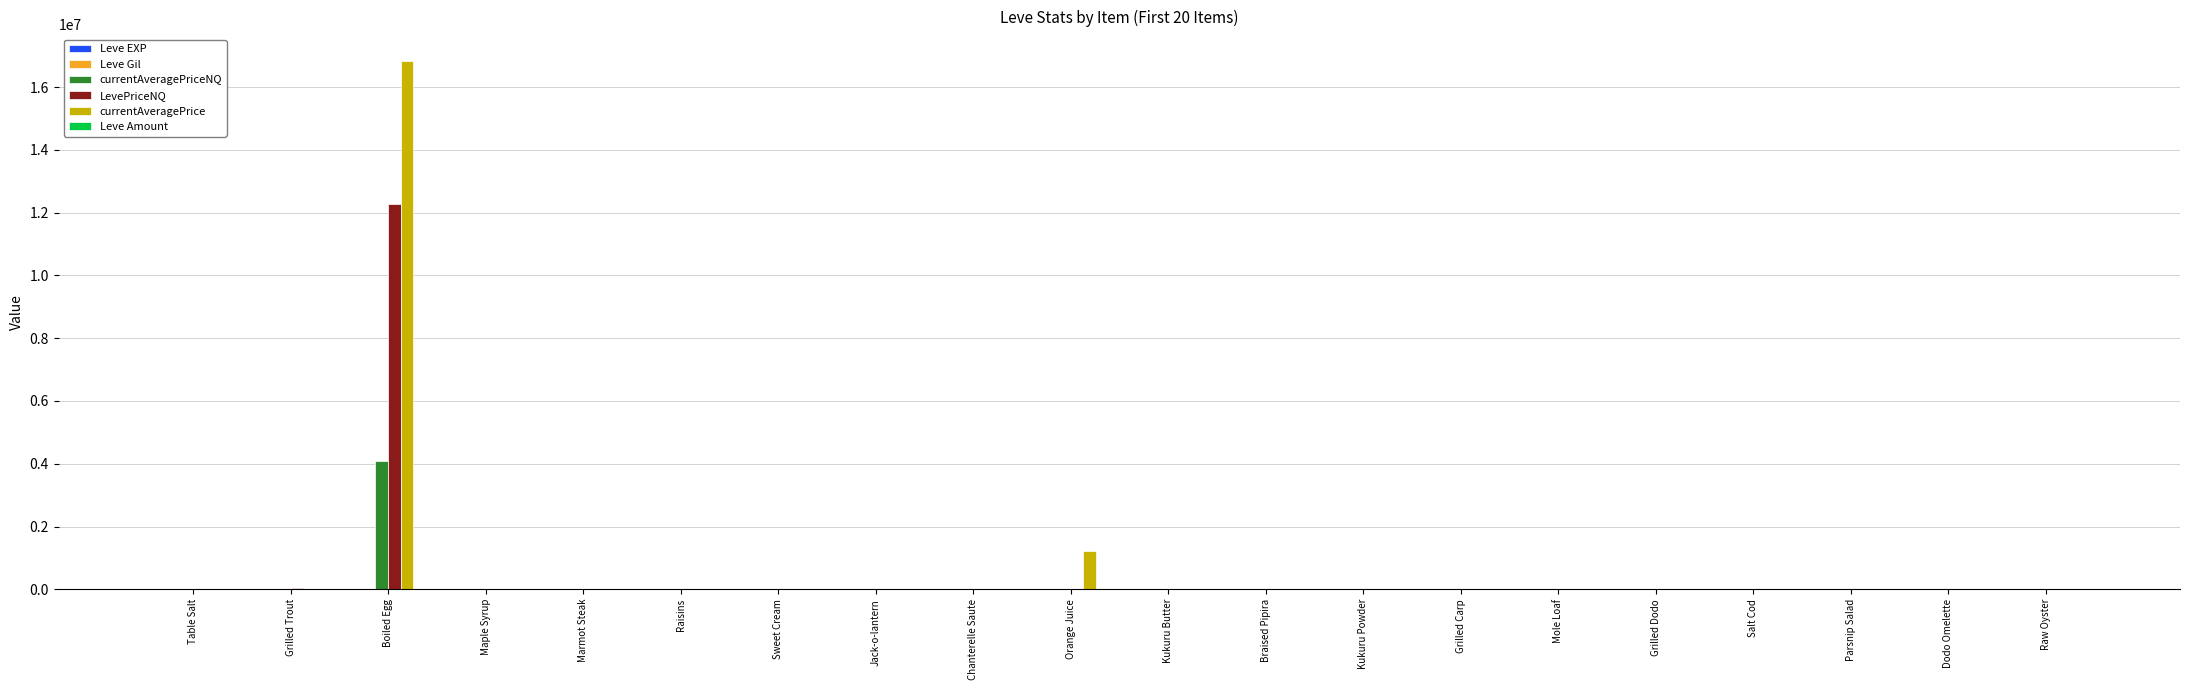

At which category is the sum across all series the highest?

Boiled Egg